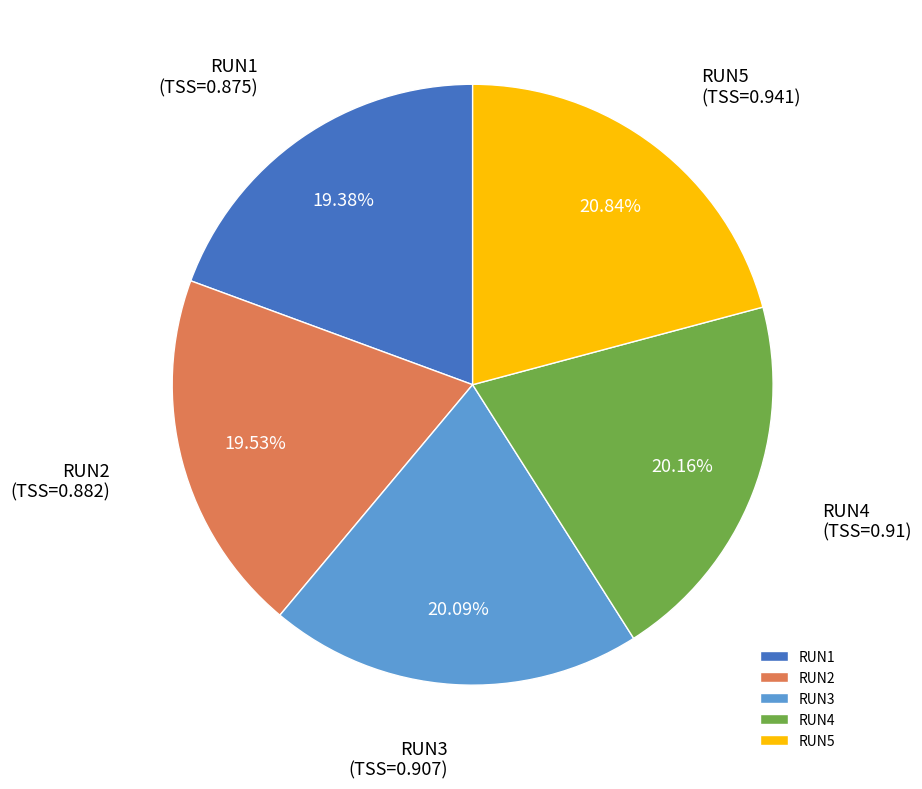

To the nearest percent, what is the difference between the RUN2 and RUN3 slice percentages?

1%